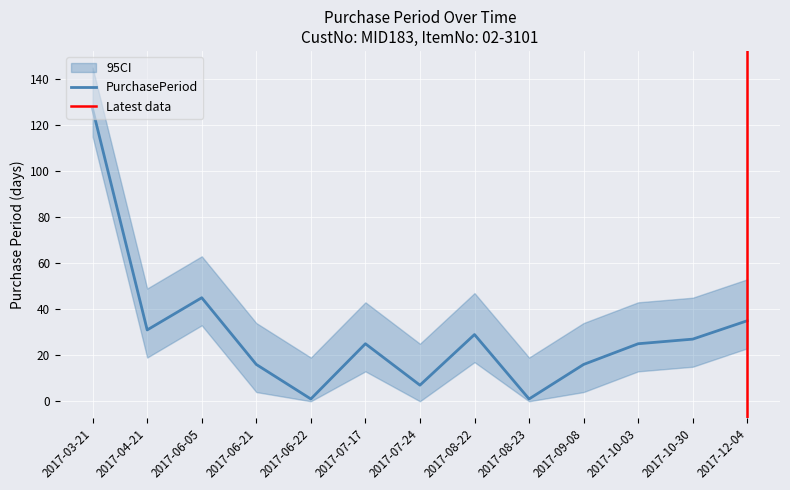

At which category does the data reach its first local peak?

2017-06-05